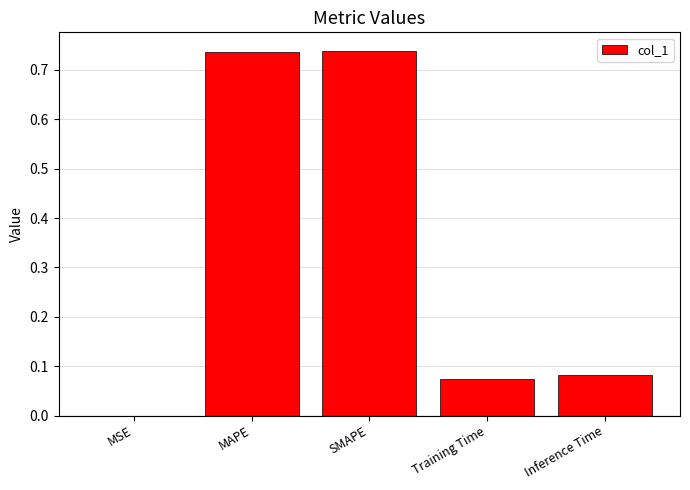

What is the average value?

0.3